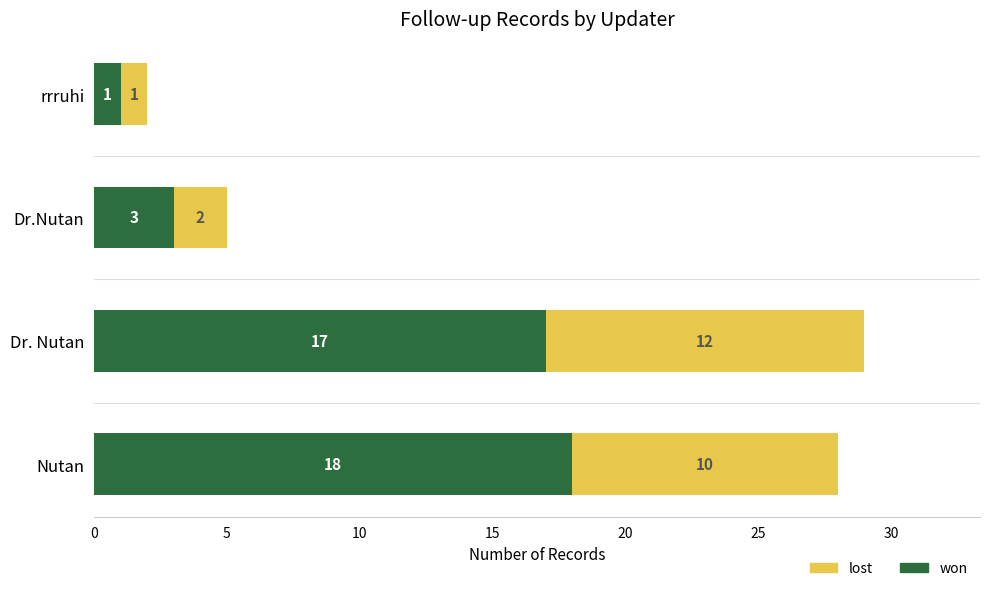

At which category is the sum across all series the highest?

Dr. Nutan